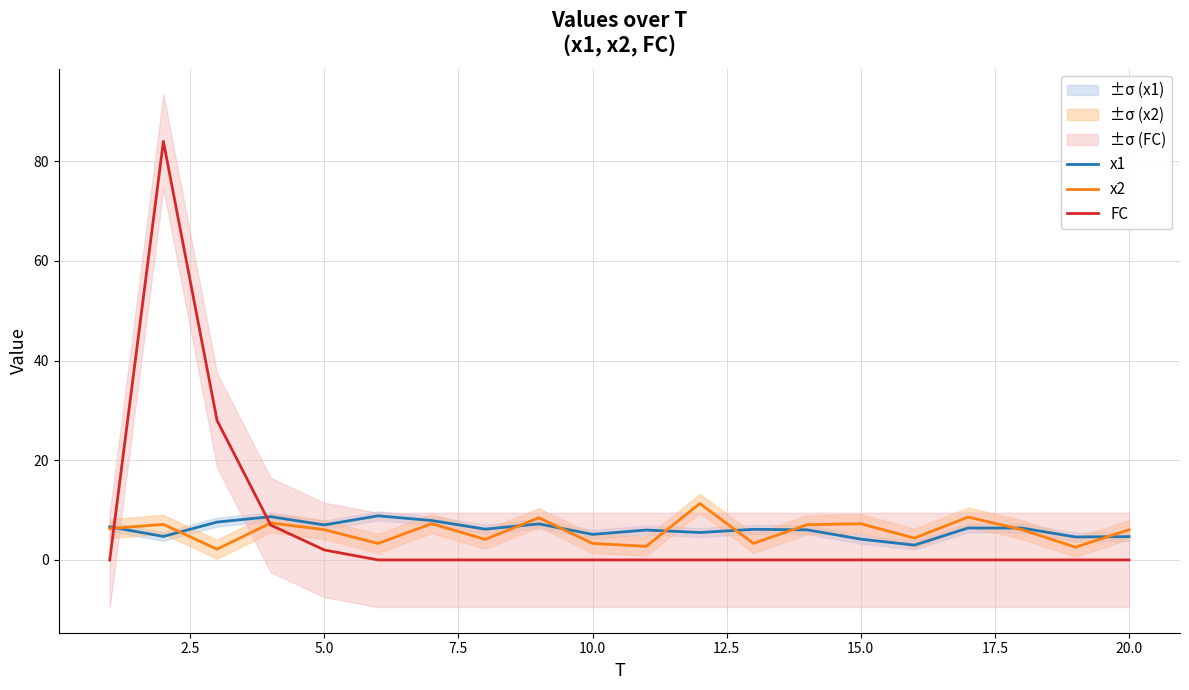

Rank the series by their maximum value, from highest to lowest.

FC, x2, x1